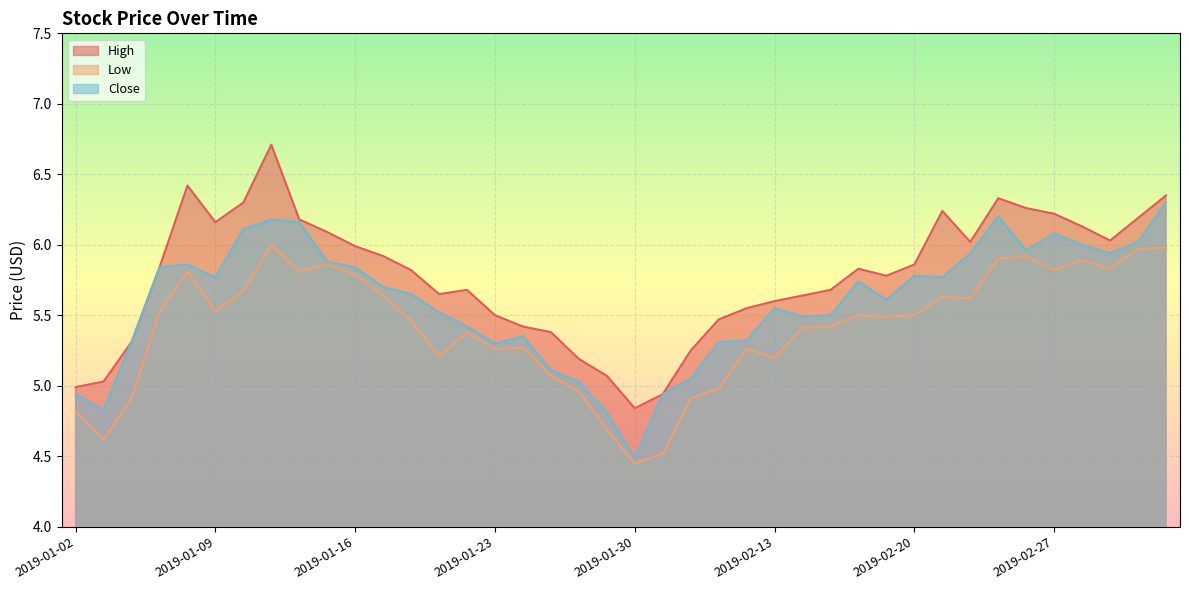

List the series in order of their overall mean, highest first.

High, Close, Low